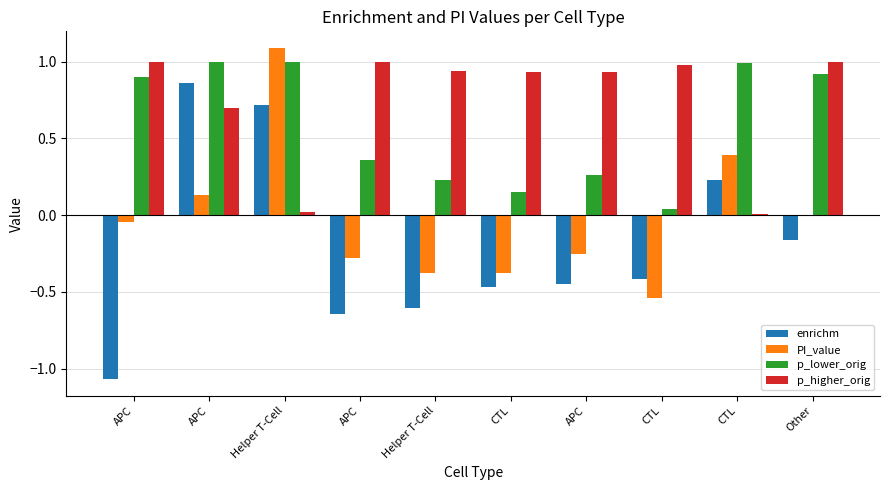

Rank the series by their maximum value, from lowest to highest.

enrichm, p_lower_orig, p_higher_orig, PI_value